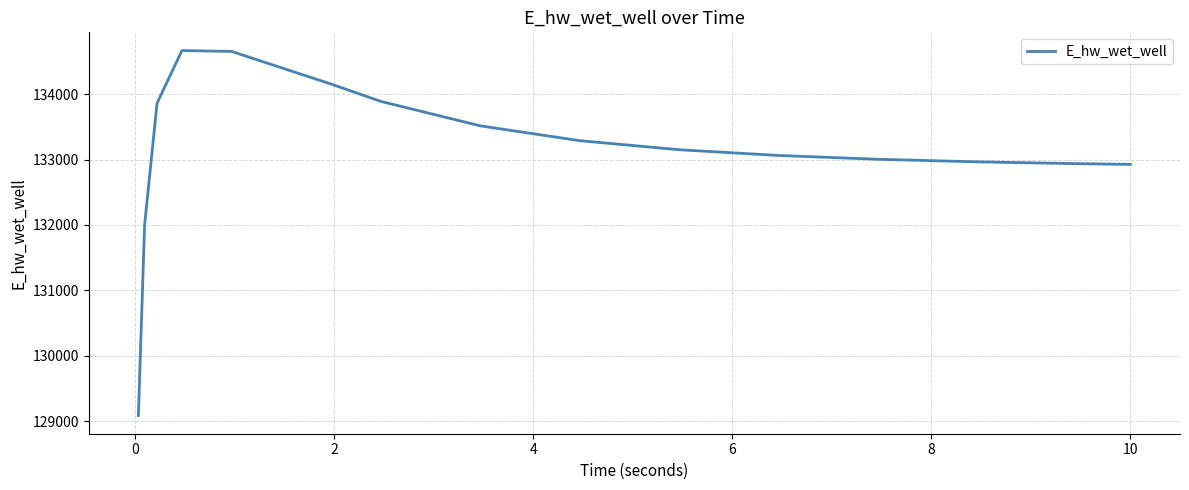

What is the difference between the maximum and minimum values?

5581.6